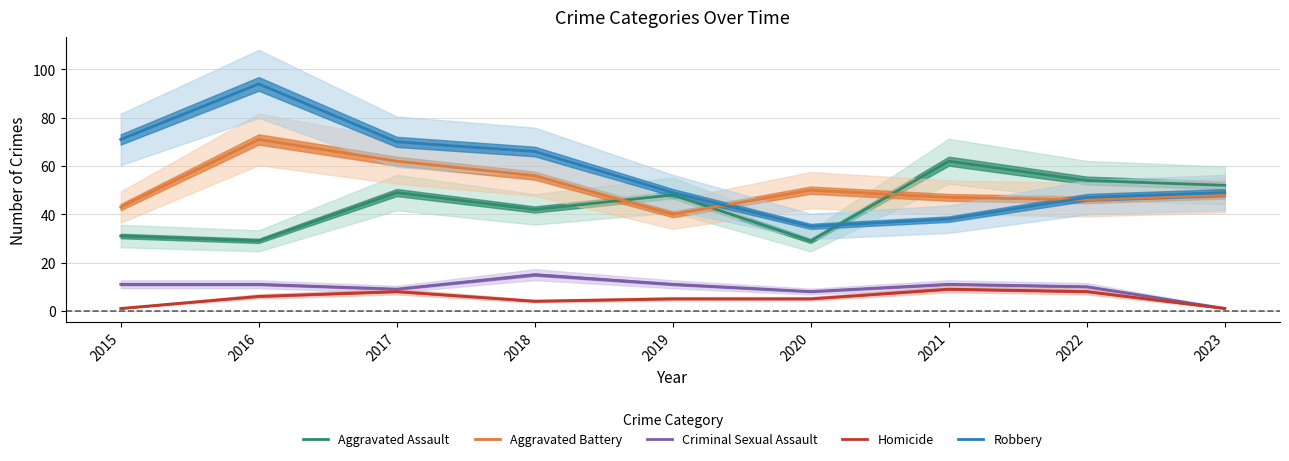

Is it true that Criminal Sexual Assault equals 8 at 2020?

True